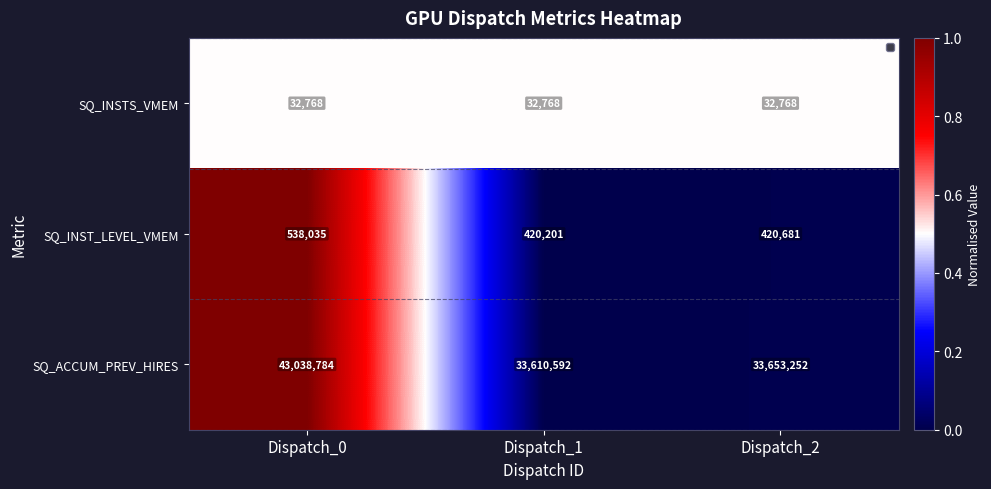

How many series are shown in this chart?

3